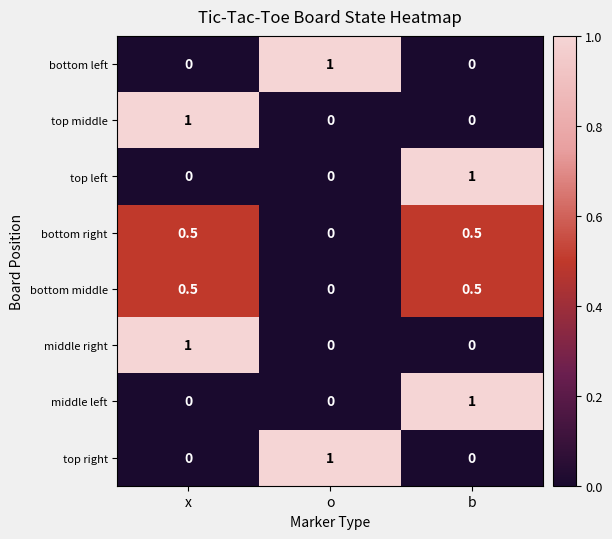

What is the highest value of the middle right series?

1.0